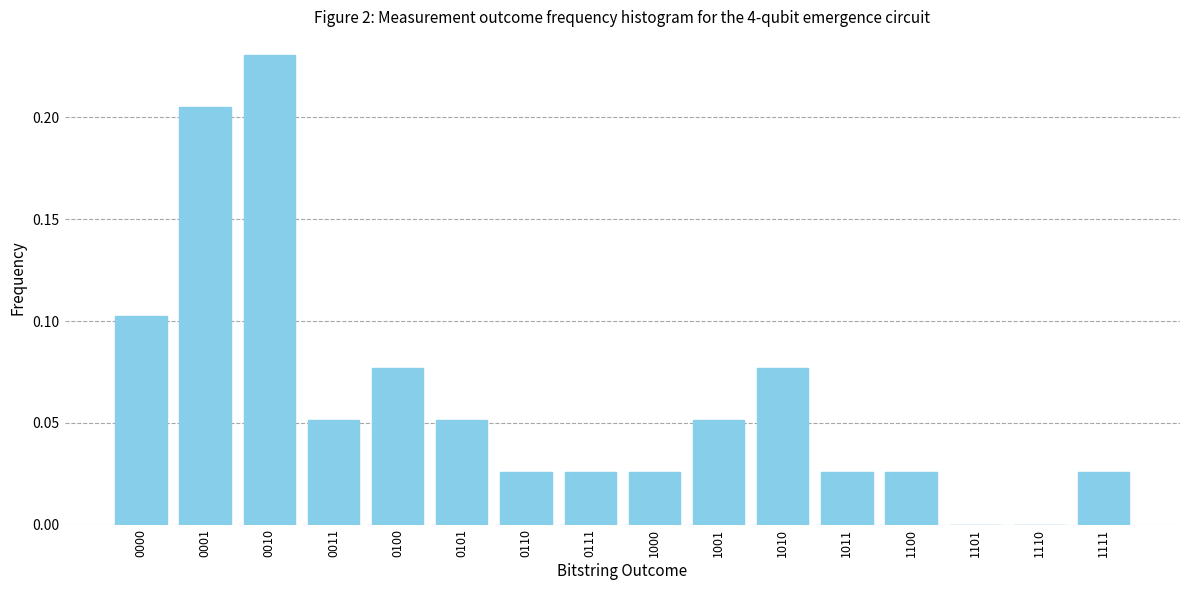

Which has a higher value, 0111 or 1010?

1010